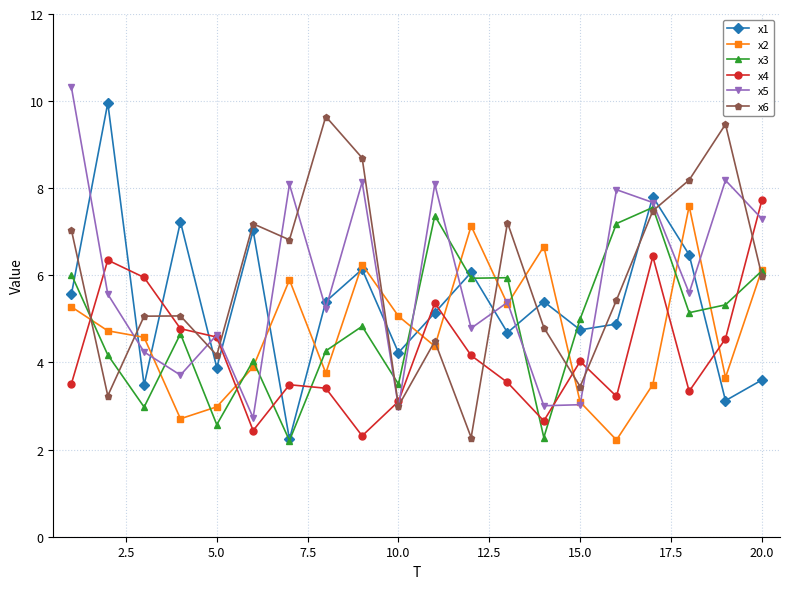

True or false: x2 has more than 0 interior local peaks.

True